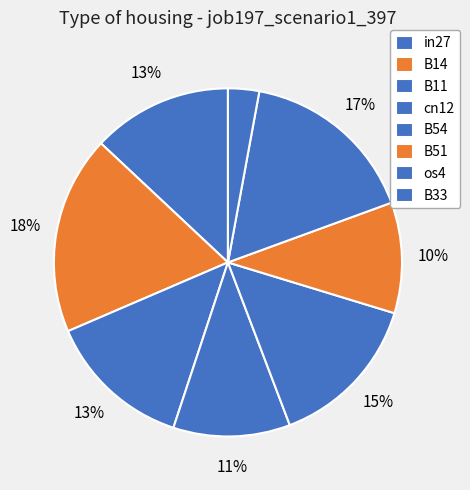

What percentage do in27 and os4 together represent?

29.5%